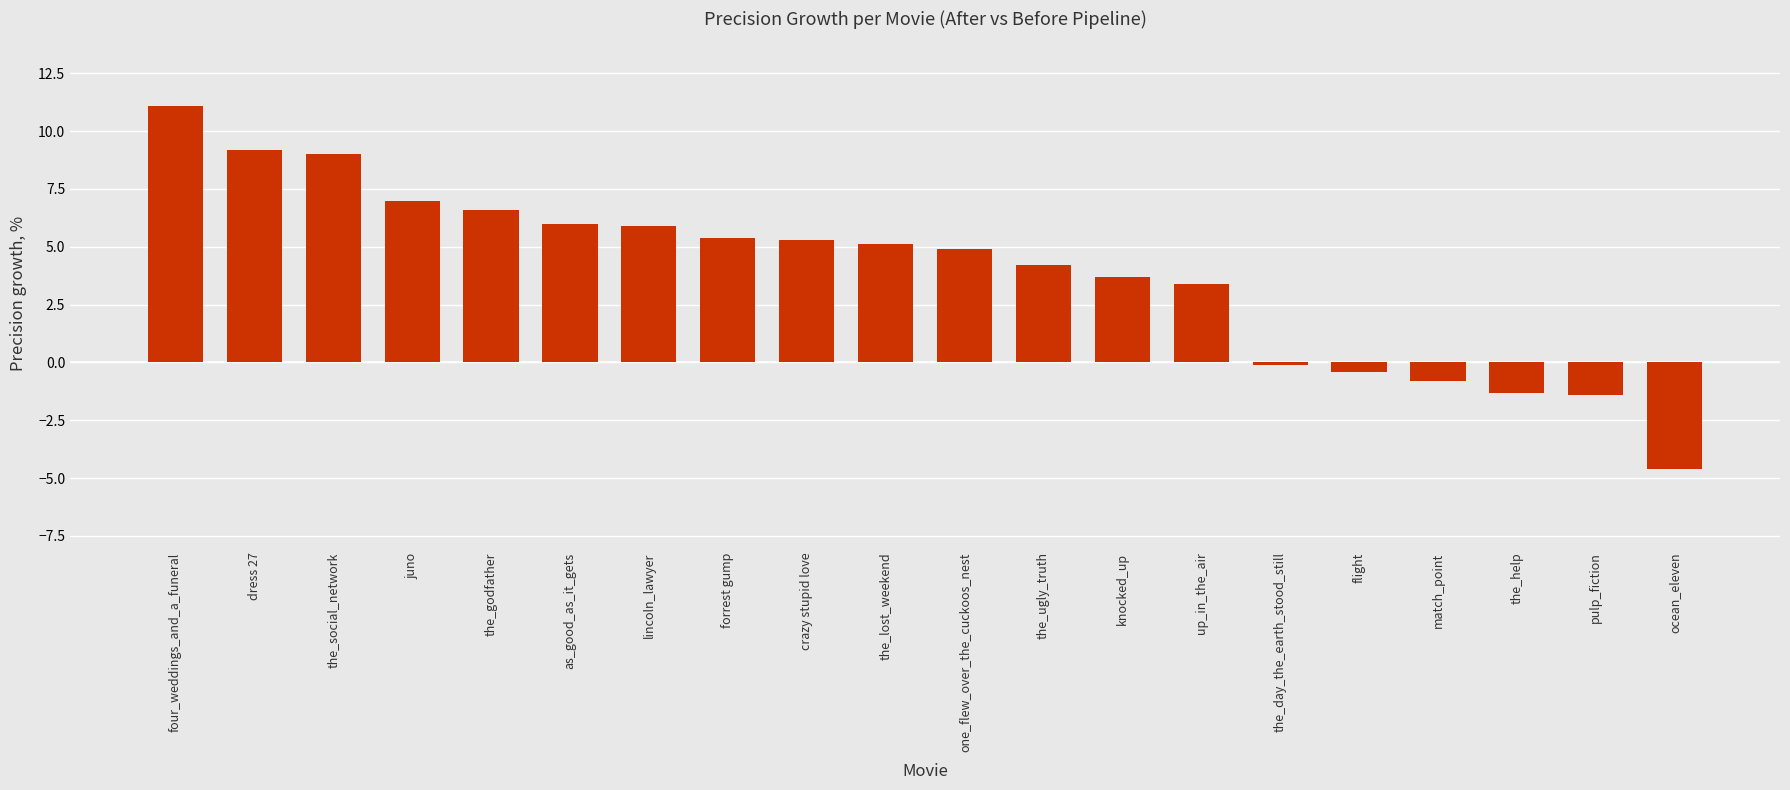

How many values are below zero?

6